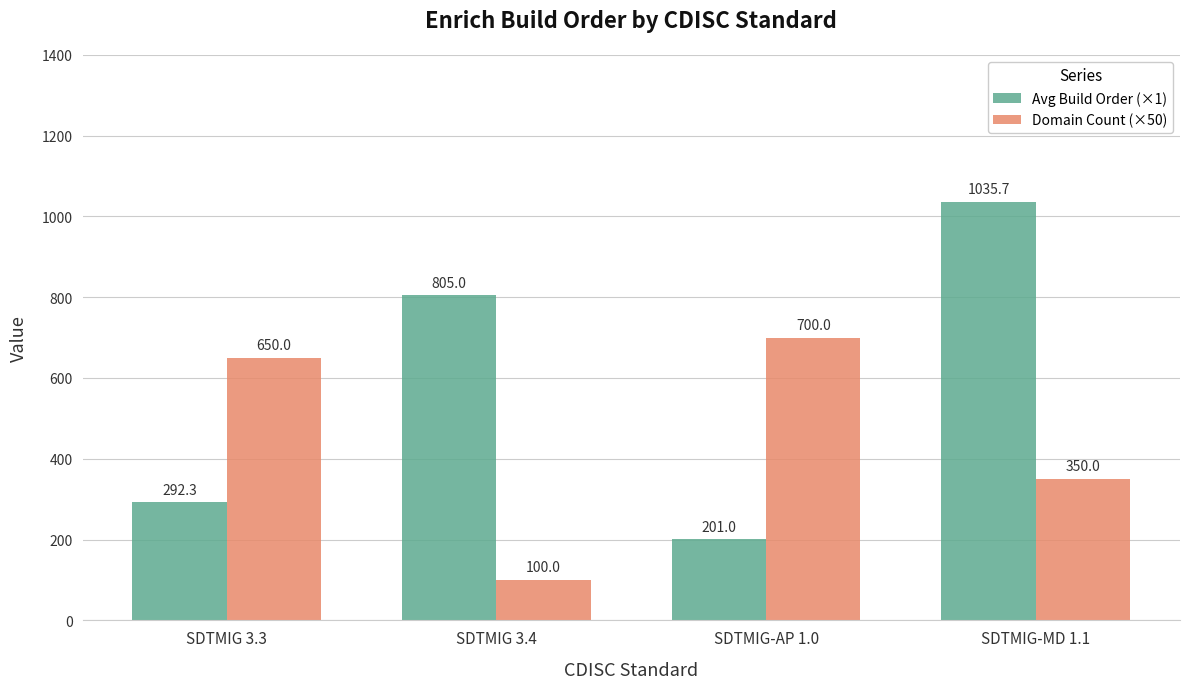

Rank the series at SDTMIG 3.3 from lowest to highest value.

Avg Build Order (×1), Domain Count (×50)